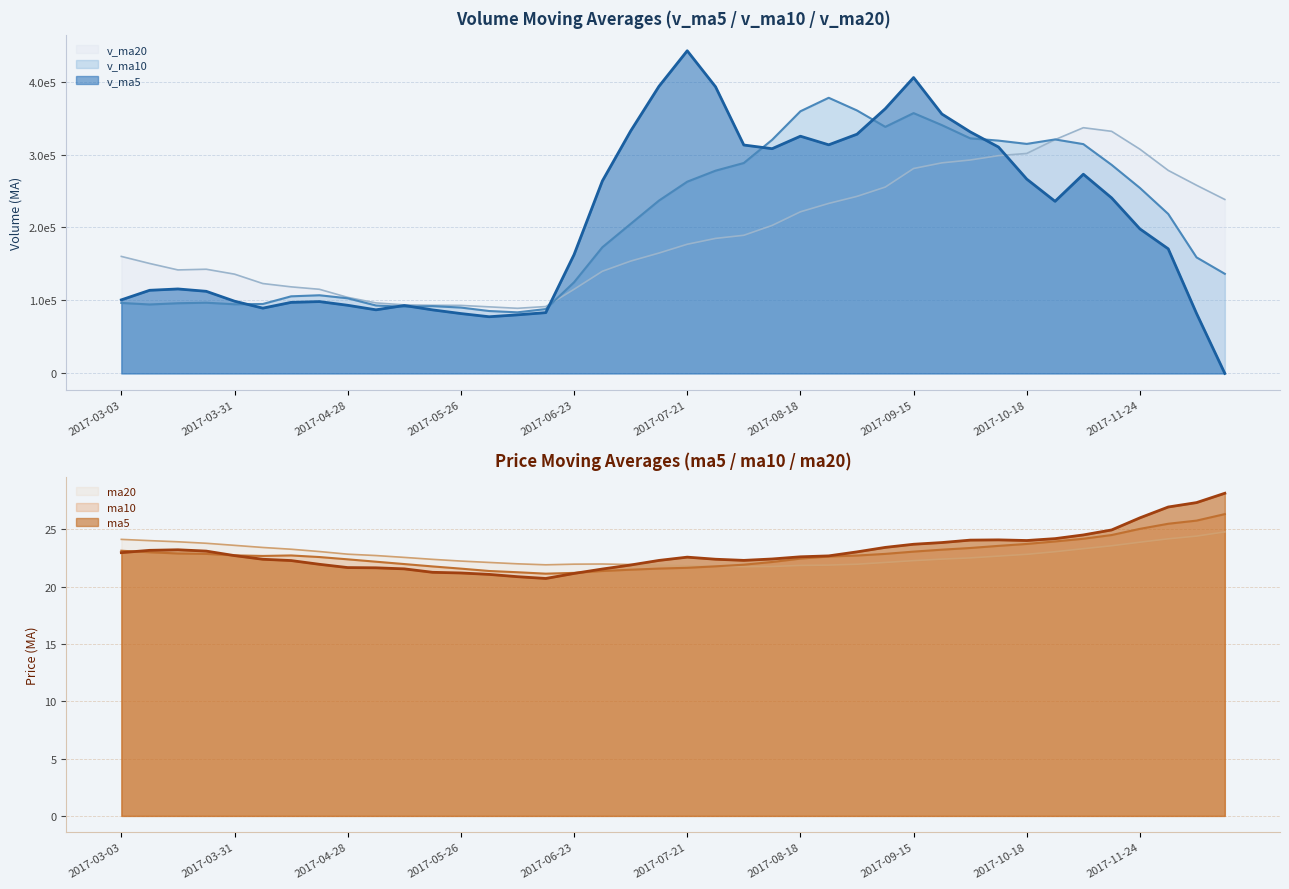

At which category does the chart reach its peak across all series?

2017-07-21